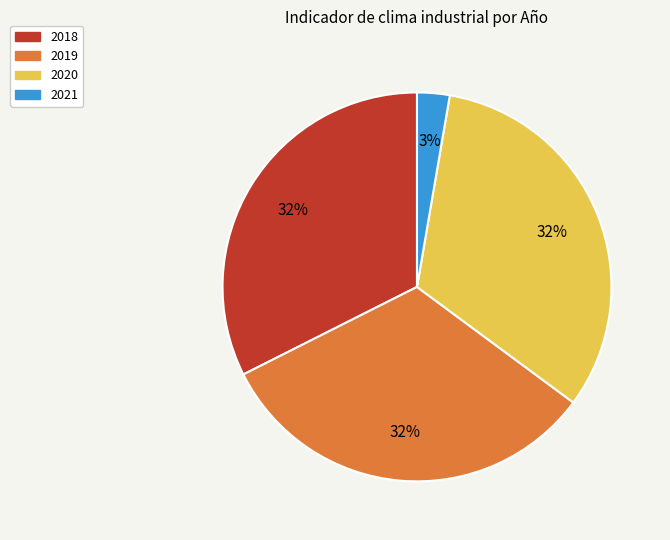

Does any single category account for the majority?

No